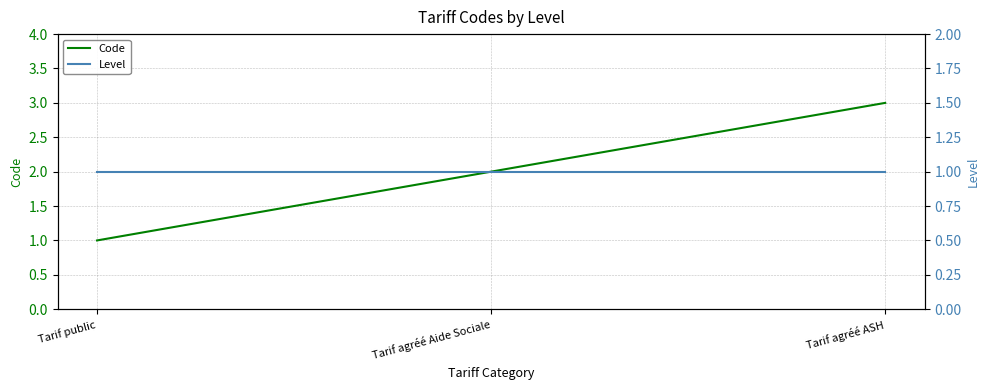

Is it true that Level equals 1 at Tarif public?

True